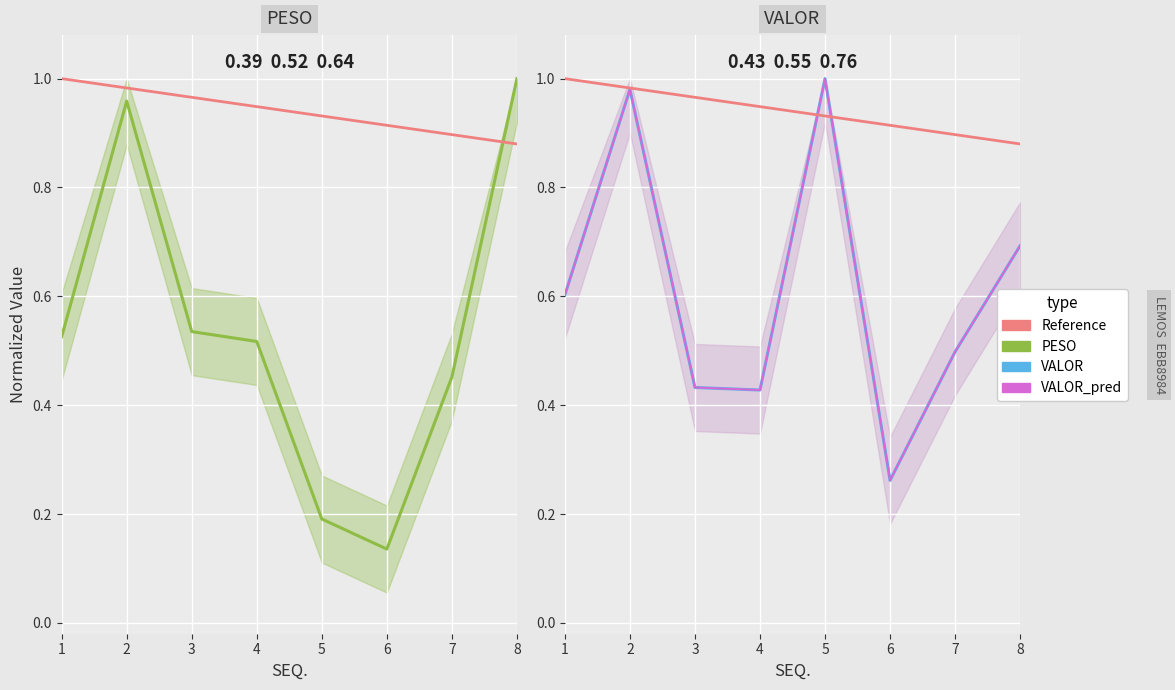

At which category is the sum across all series the highest?

2